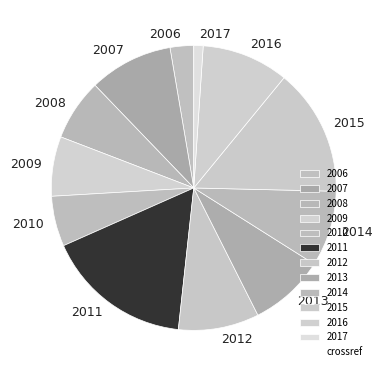

How many segments does this pie chart have?

12